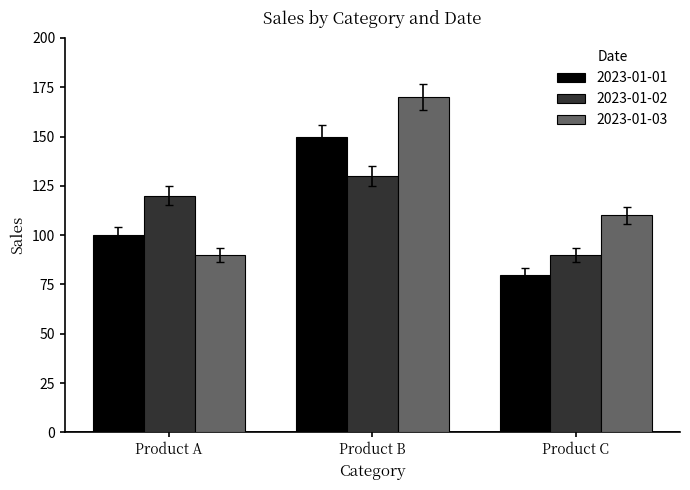

Which category has the lowest value across all series?

Product C